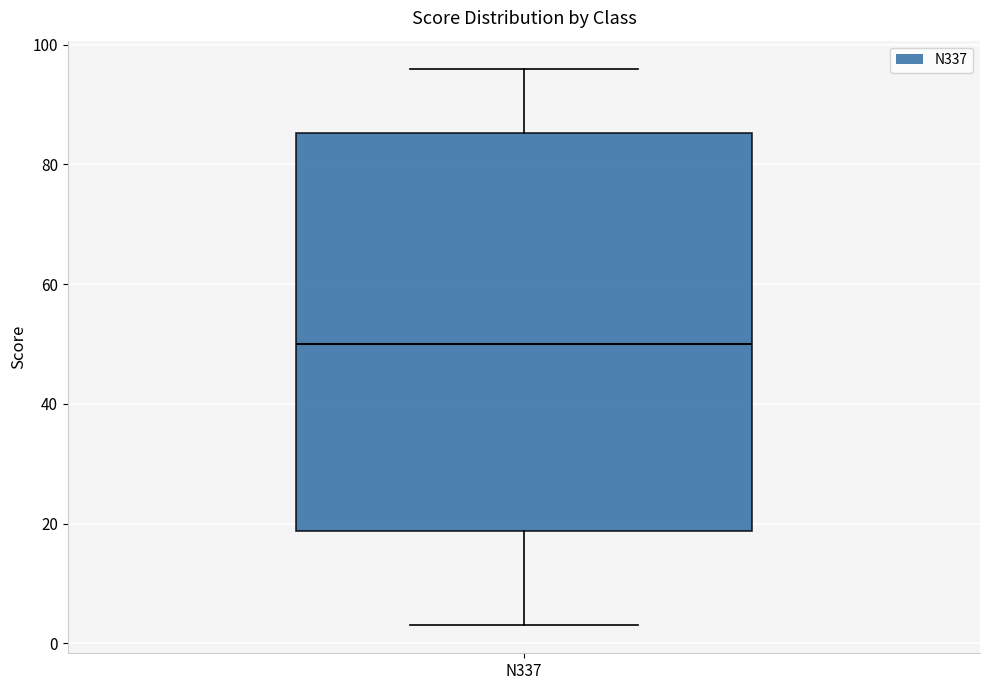

Read this box plot against the y-axis: the position of the median line, the range covered by the box, and the ends of both whiskers. The values are not printed on the chart, so give them approximately, as read against the axis.

median 50, box 18 to 86, whiskers 4 to 96